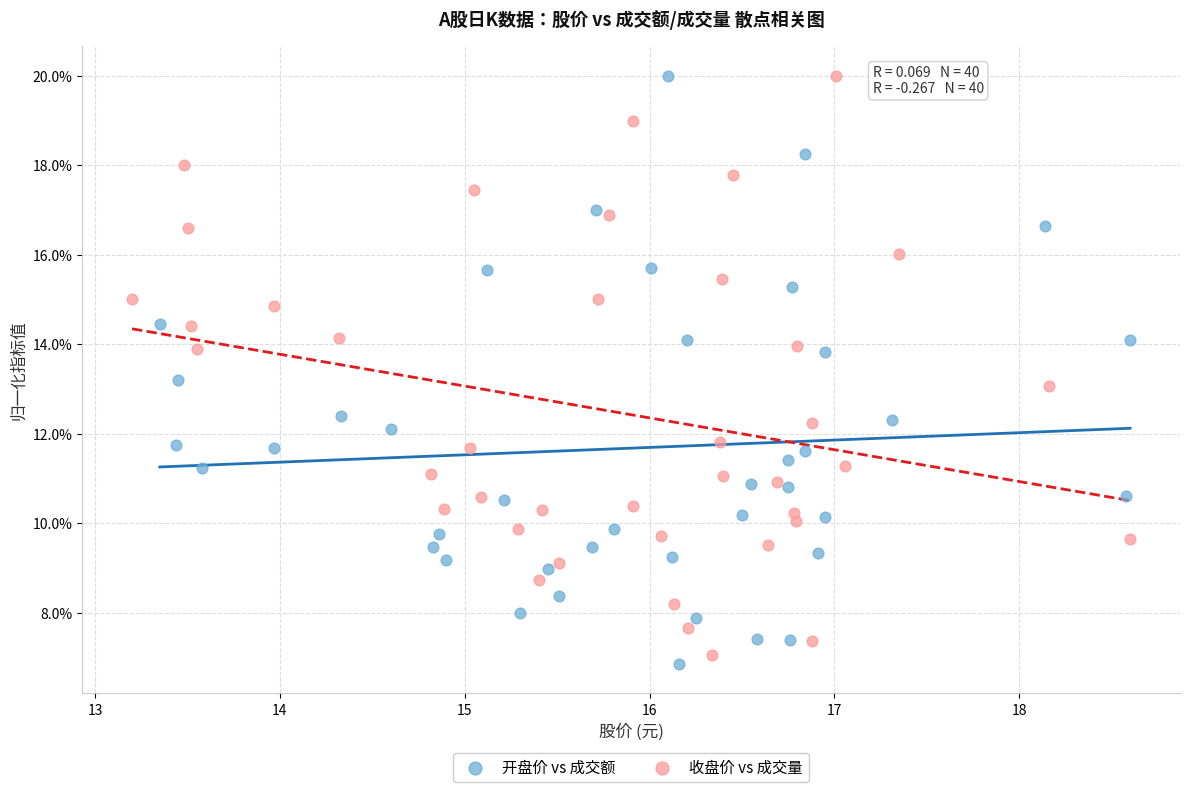

What are all the series names shown in the legend?

开盘价 vs 成交额, 收盘价 vs 成交量